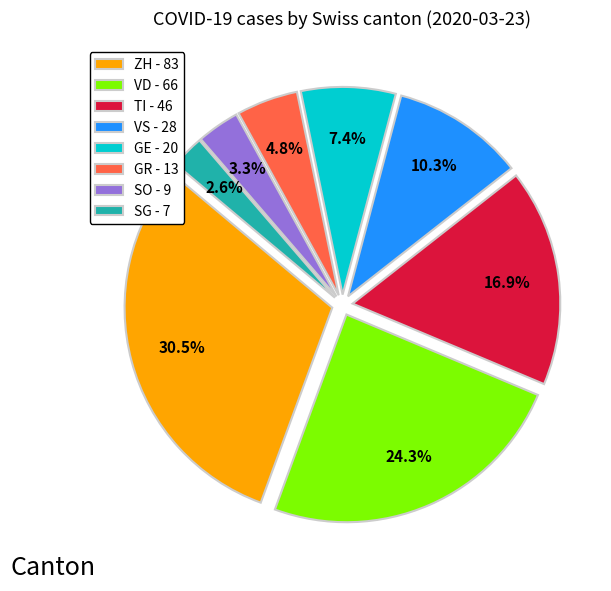

What percentage is NOT represented by GE - 20?

92.6%